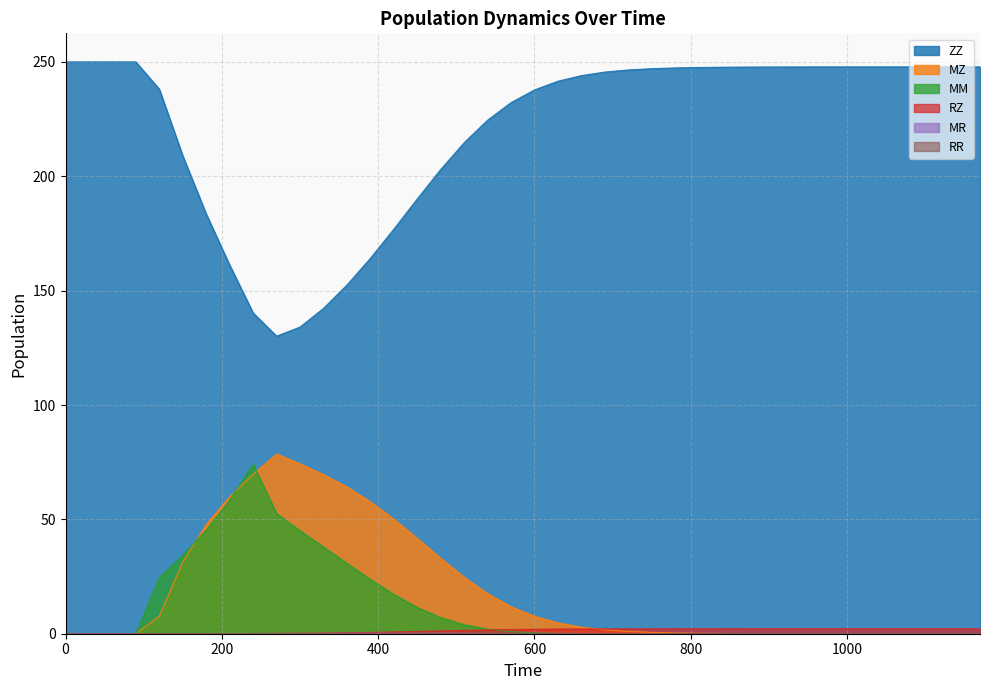

What is the greatest value displayed?

250.0